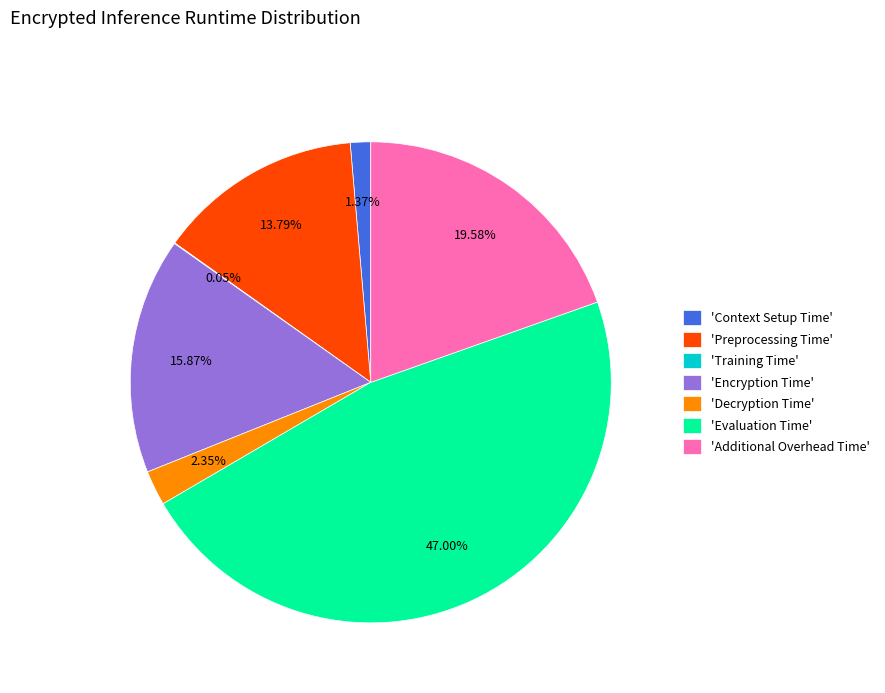

Which slice is the largest?

'Evaluation Time'